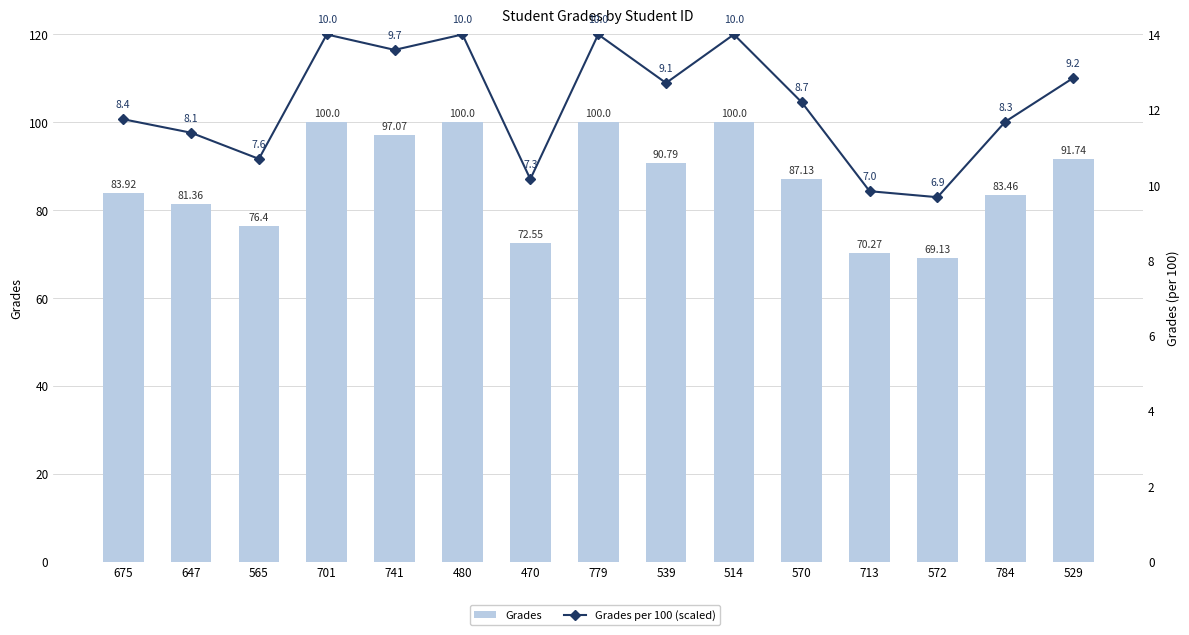

What is the difference between the maximum and minimum values in the Grades series?

30.9